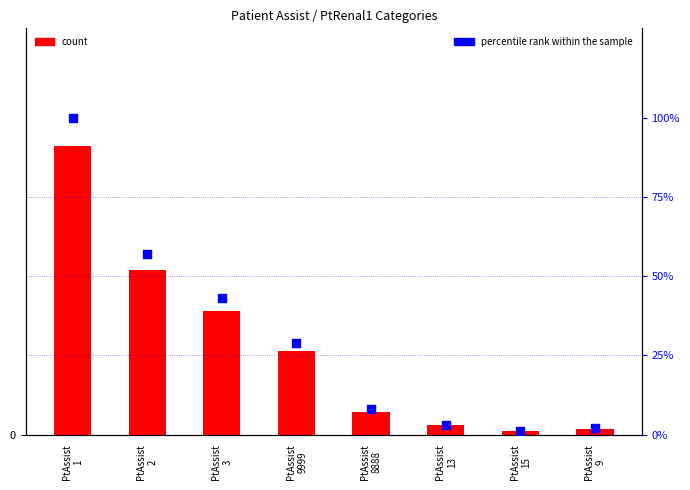

Which series has the widest spread of Y values?

count